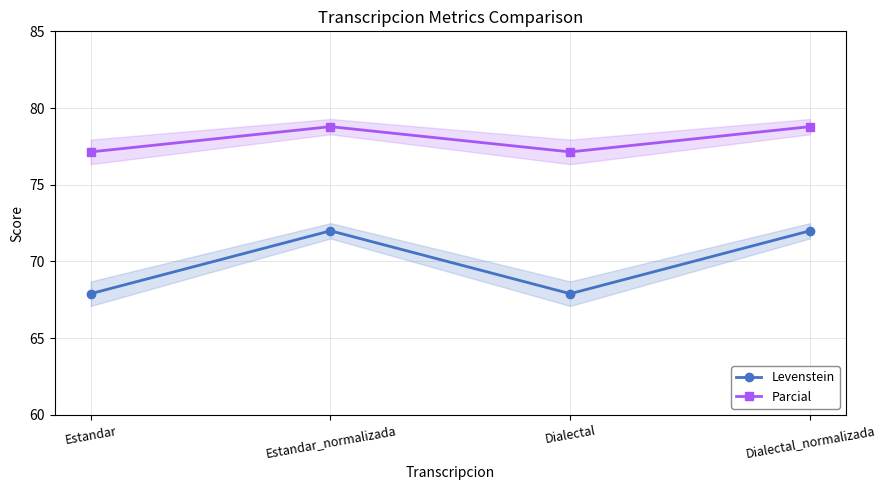

What is the total value across all series at Estandar?

145.0